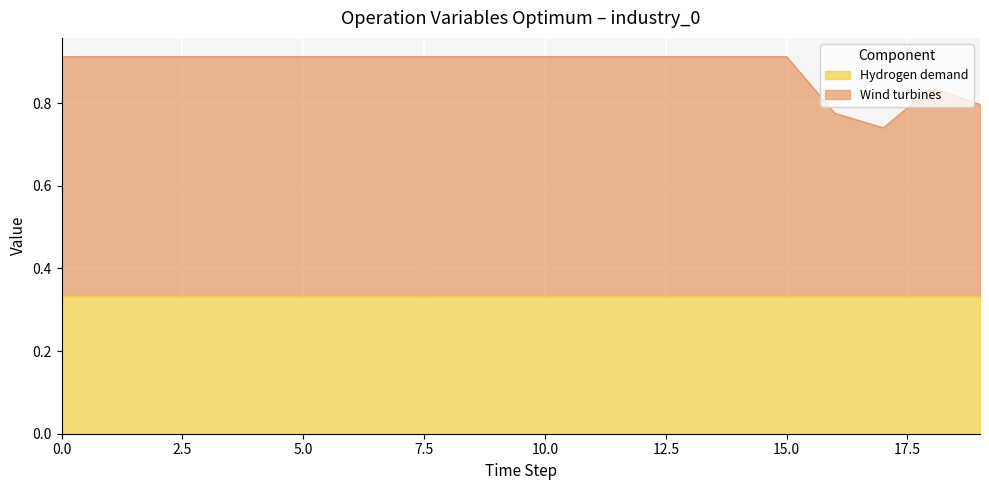

Reading left to right, what are all the values shown in this chart?

0.9	0.9	0.9	0.9	0.9	0.9	0.9	0.9	0.9	0.9	0.9	0.9	0.9	0.9	0.9	0.9	0.8	0.7	0.8	0.8